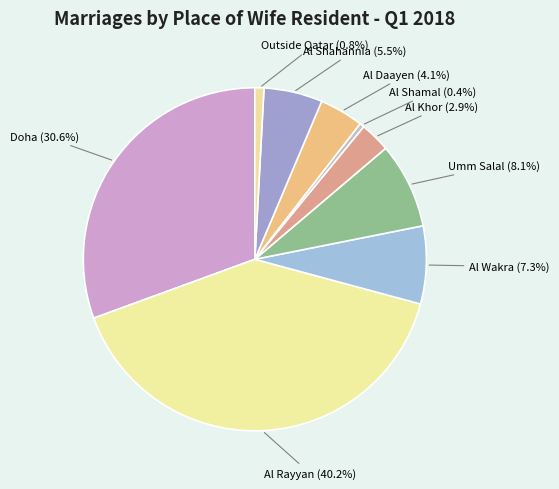

To the nearest percent, what portion does Al Rayyan represent?

40%